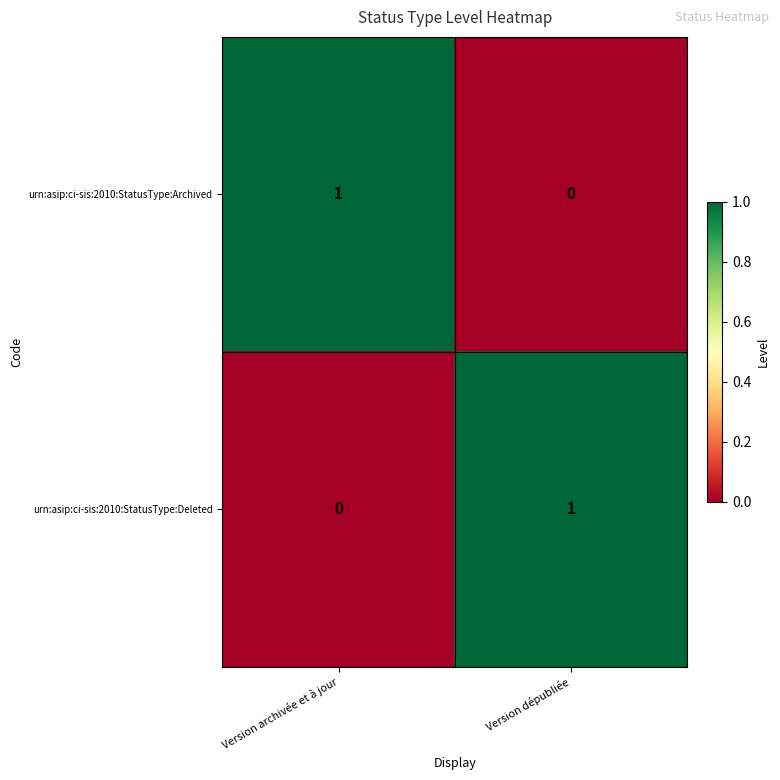

Is the value of urn:asip:ci-sis:2010:StatusType:Archived at Version dépubliée greater than the value of urn:asip:ci-sis:2010:StatusType:Deleted at Version dépubliée?

No